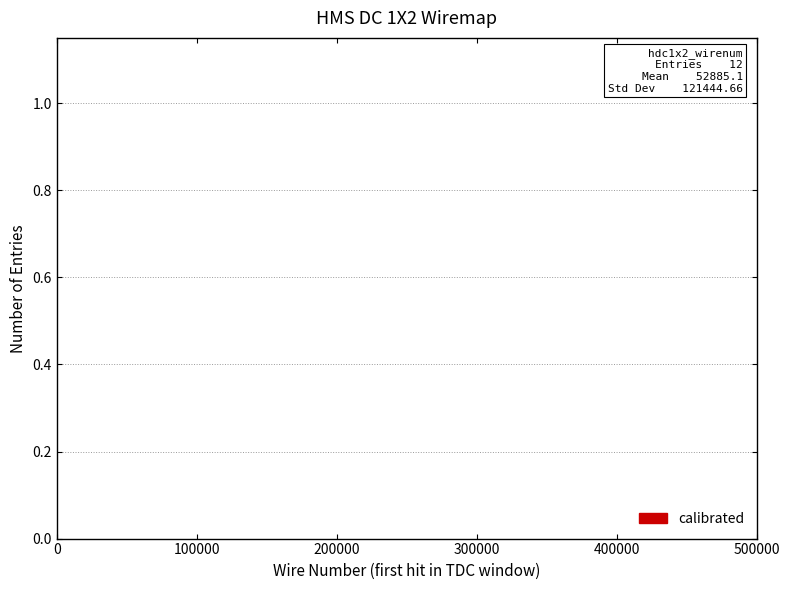

What is the difference between the maximum and second lowest values?

0.9